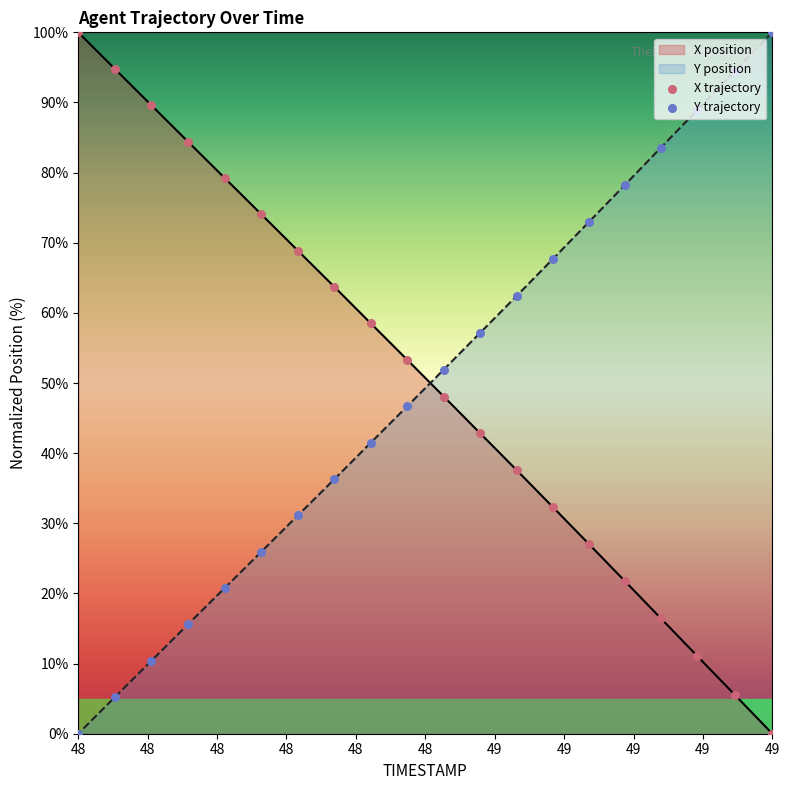

Which series reaches the minimum Y coordinate?

X trajectory